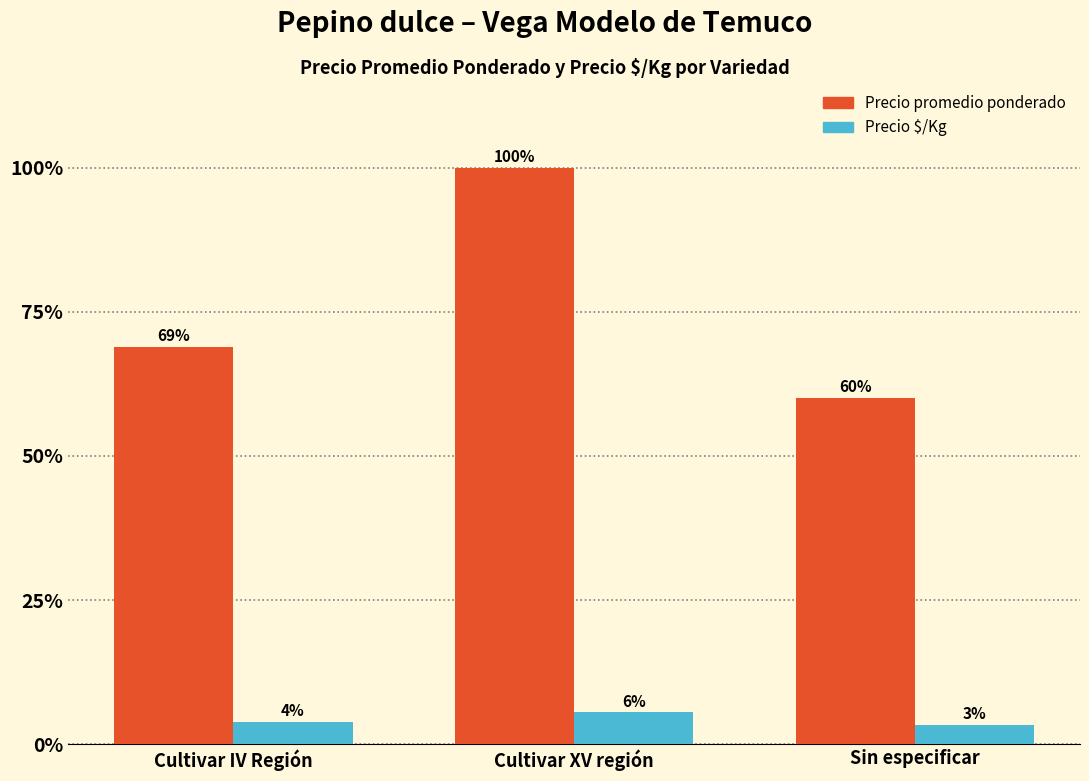

What are all the series names shown in the legend?

Precio promedio ponderado, Precio $/Kg